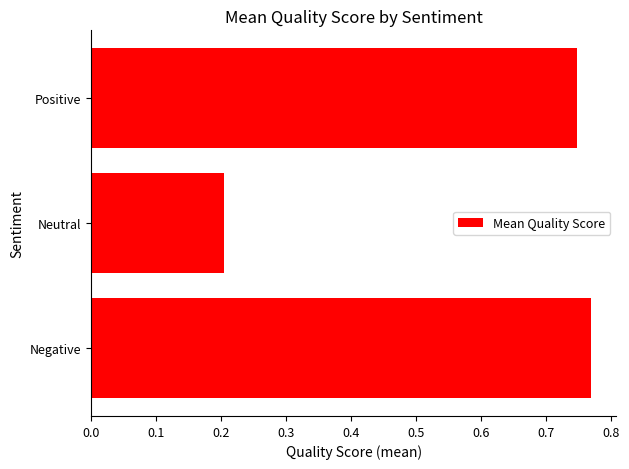

Which label corresponds to the smallest value in the chart?

Neutral